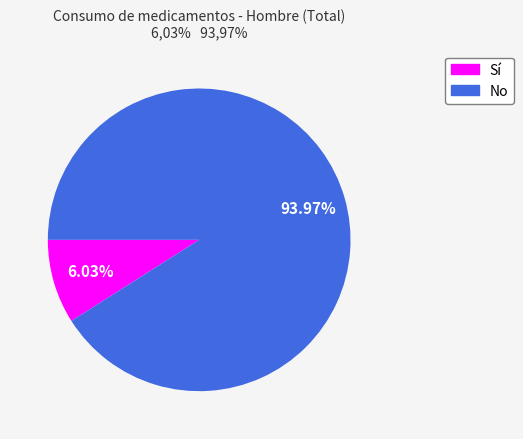

Which slice is the smallest?

Sí